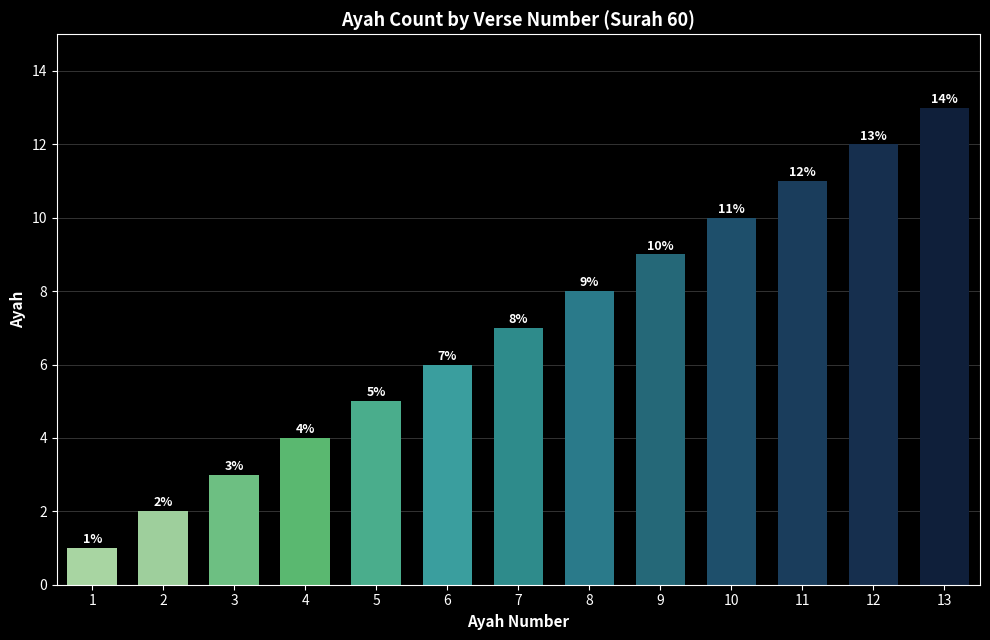

How many distinct data groups are displayed?

1